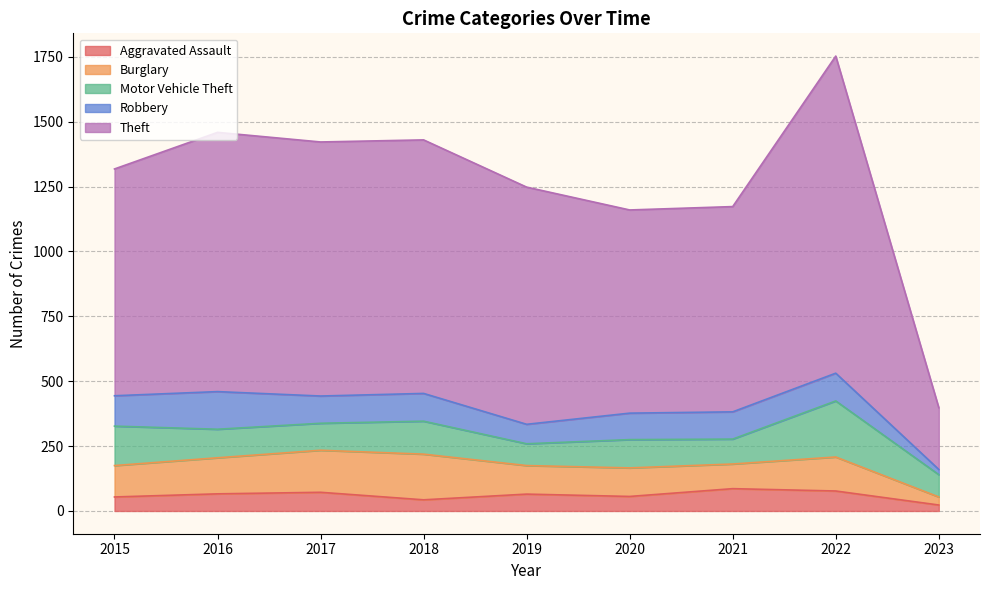

Rank the series by their maximum value, from lowest to highest.

Aggravated Assault, Robbery, Burglary, Motor Vehicle Theft, Theft